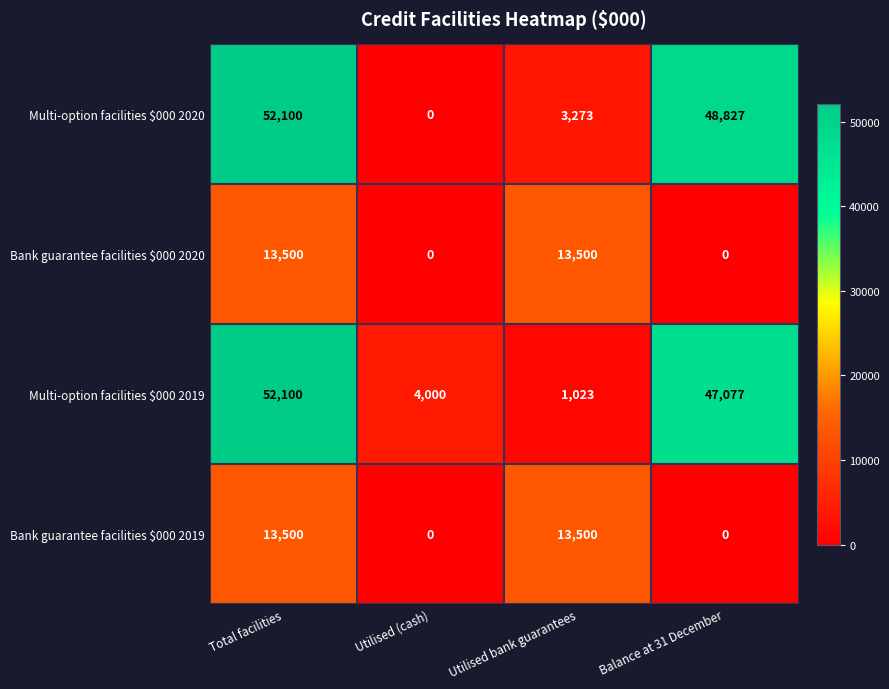

Count the Bank guarantee facilities $000 2020 values in the range 0 to 13500.

4